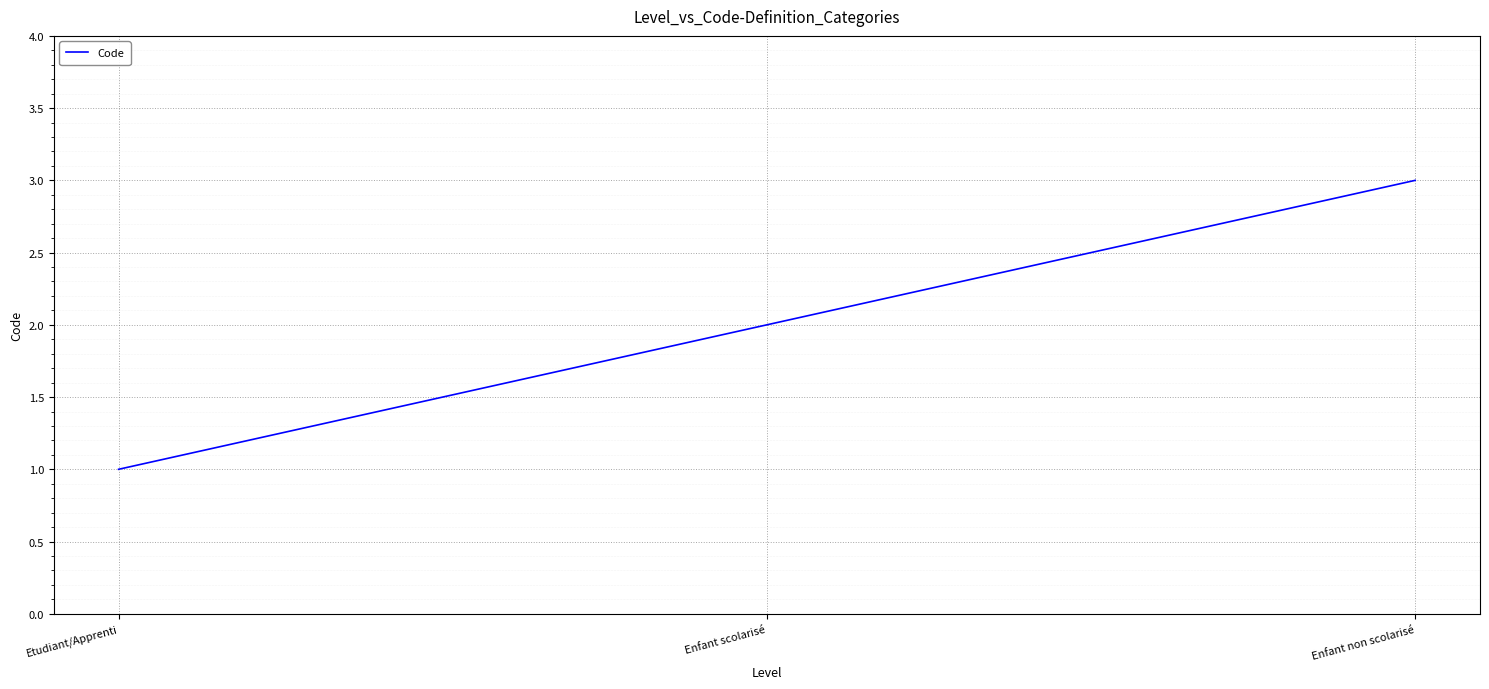

Which label corresponds to the smallest value in the chart?

Etudiant/Apprenti